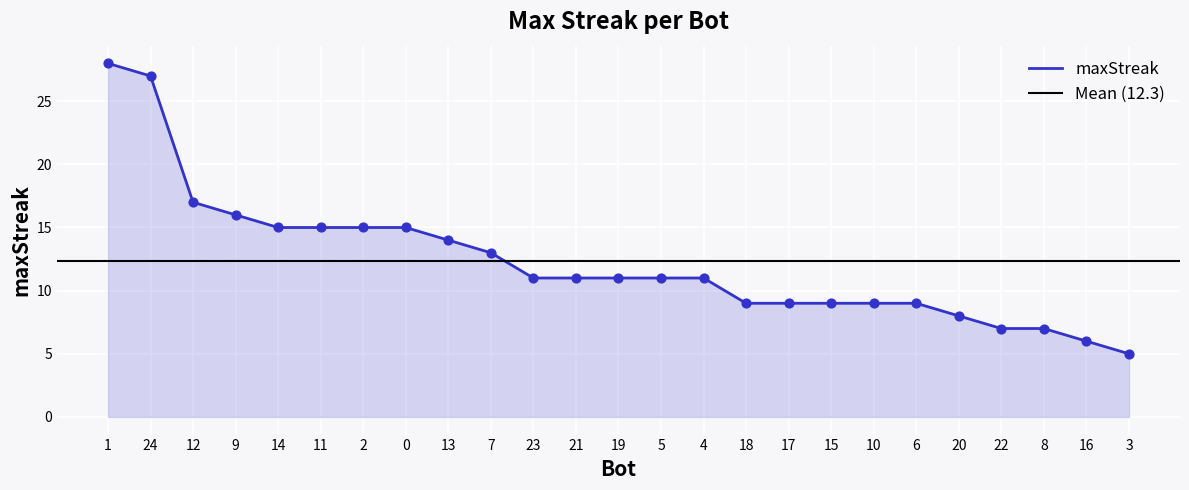

What is the change in value from 7 to 20?

-5